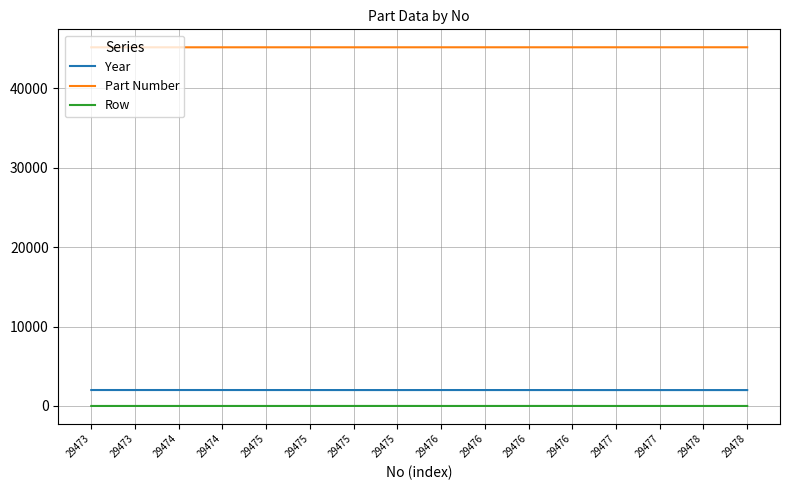

Which category has the highest value in the Part Number series?

29478